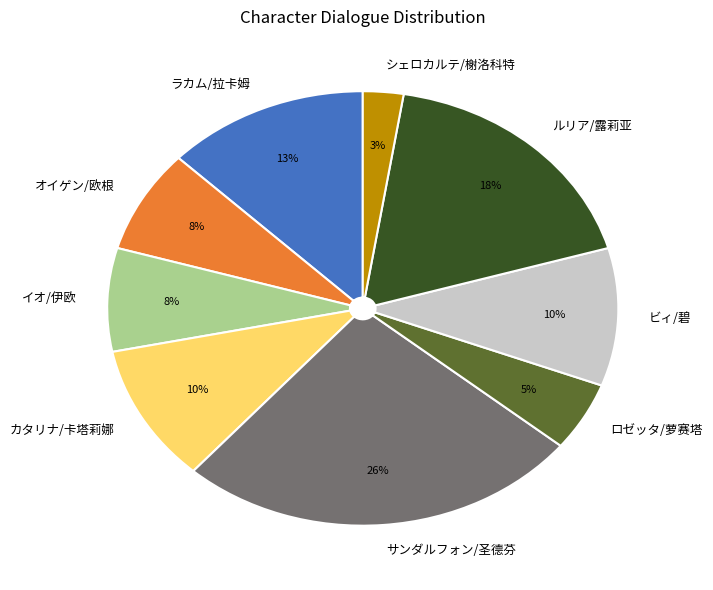

Do イオ/伊欧 and カタリナ/卡塔莉娜 together represent more than half of the pie?

No